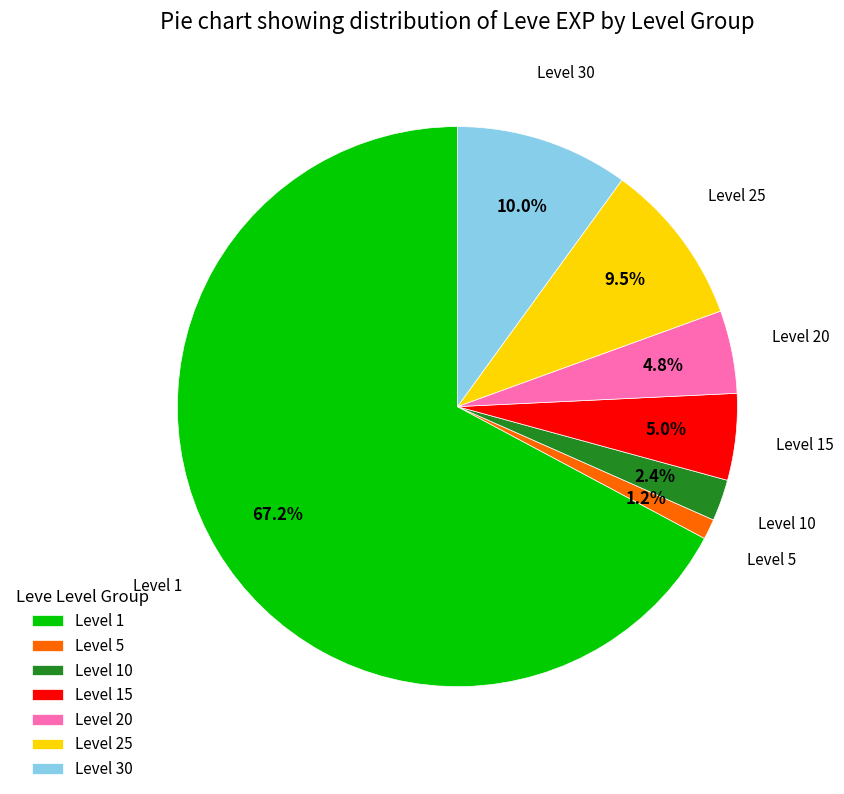

What is the largest slice in the pie chart?

Level 1